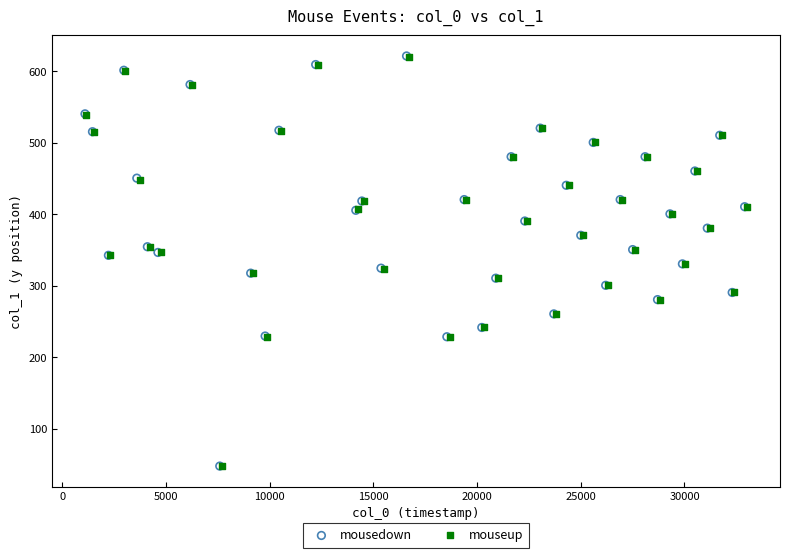

Which series has the widest spread of Y values?

mousedown